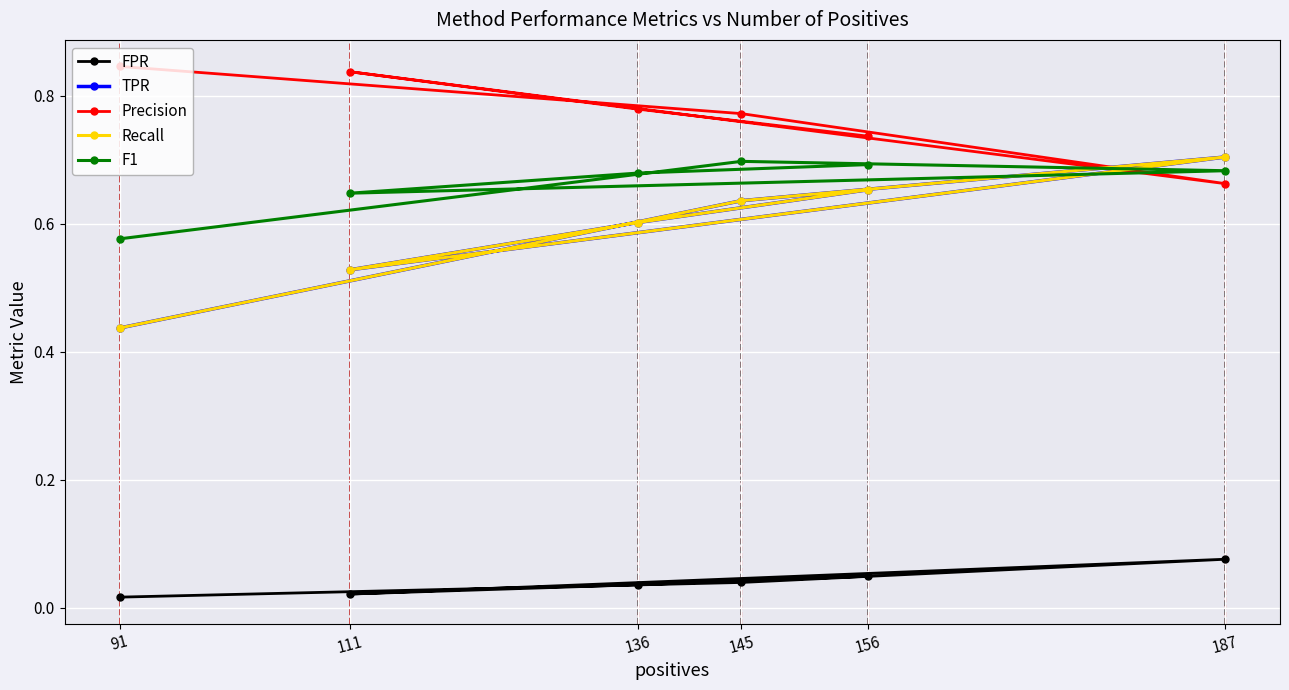

List the series in order of their peak value, highest first.

Precision, TPR, Recall, F1, FPR